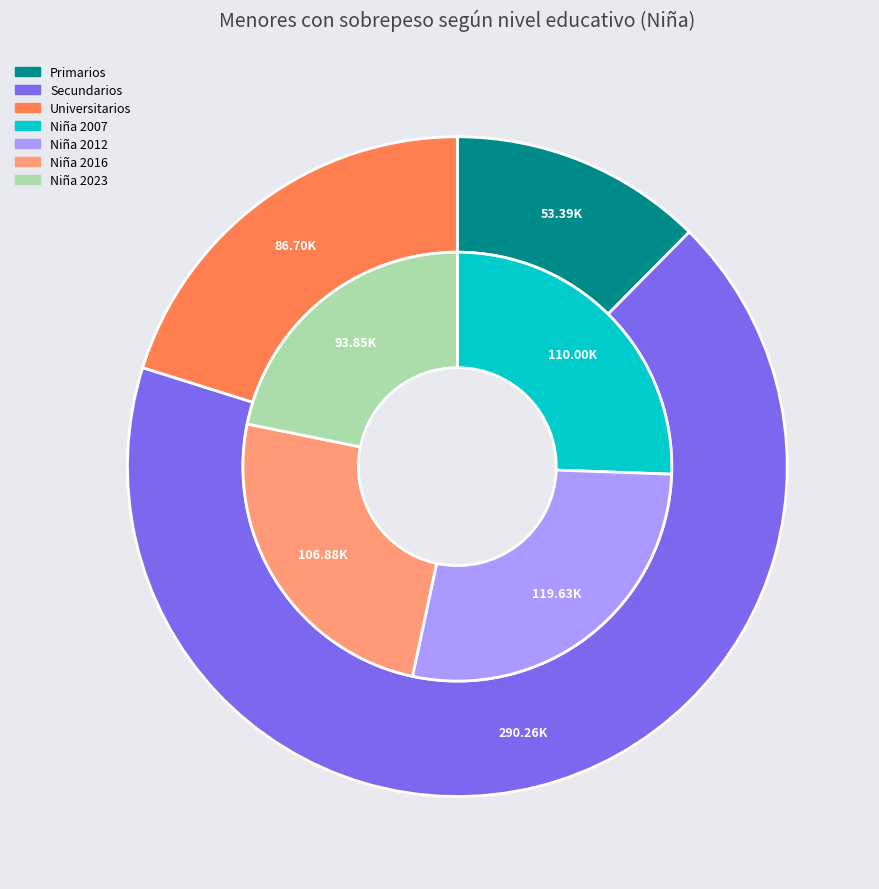

True or false: Secundarios accounts for 87% of the total.

False